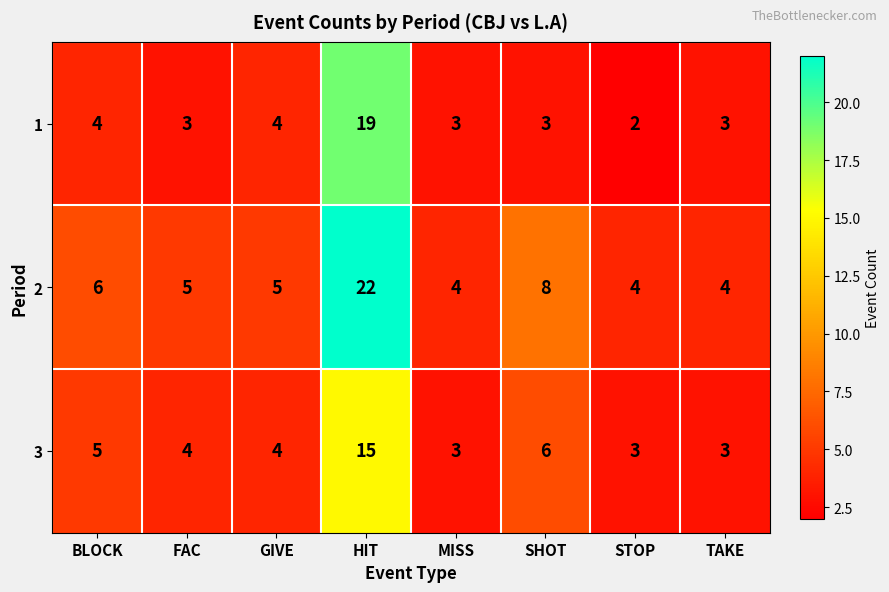

At how many categories does at least one series exceed 10?

1